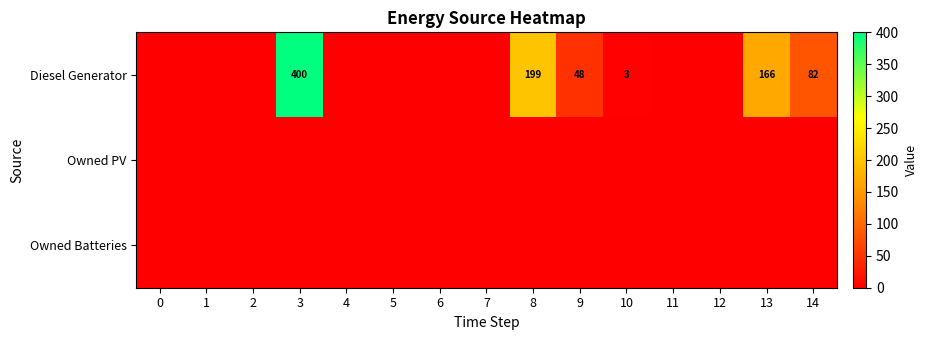

Between 8 and 2, which is larger?

8